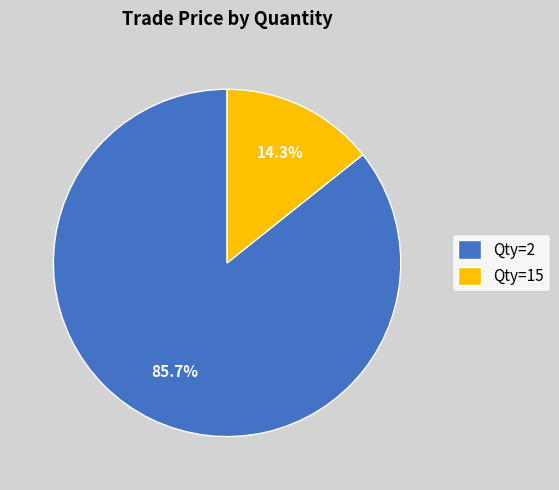

Combined, do Qty=2 and Qty=15 account for over 50%?

Yes